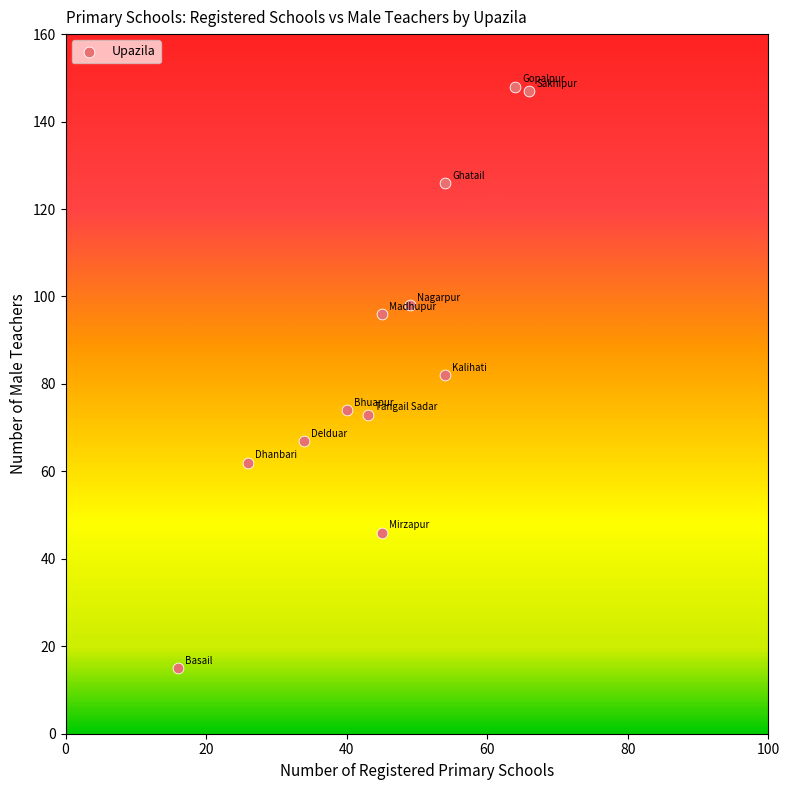

What is the average Y value?

86